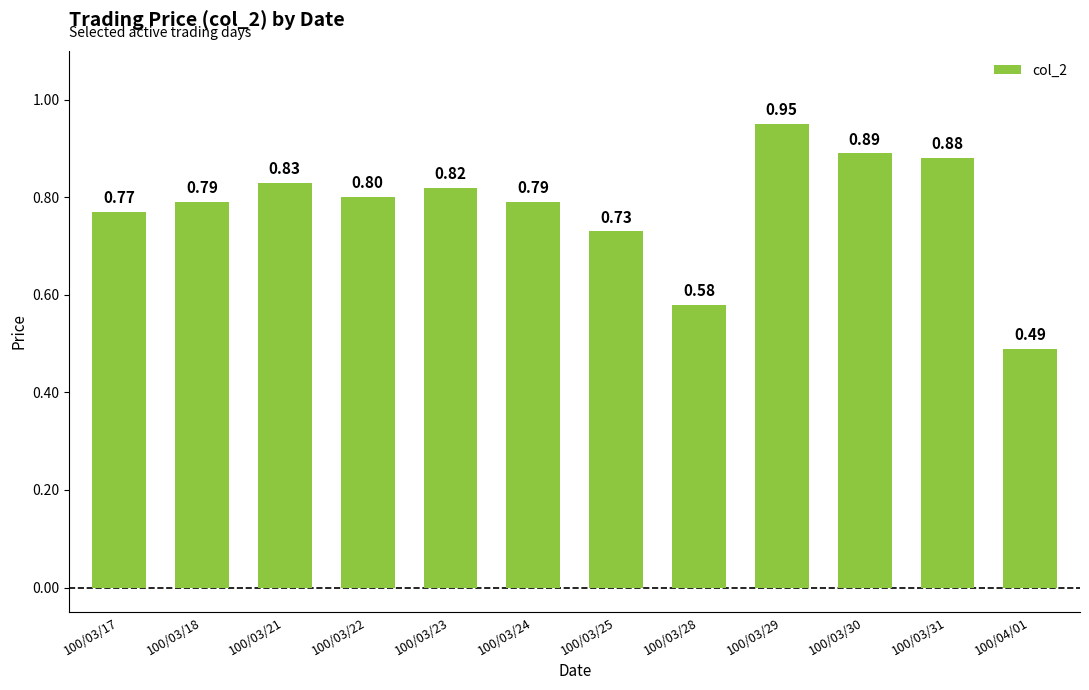

Does the chart contain stacked bars?

No